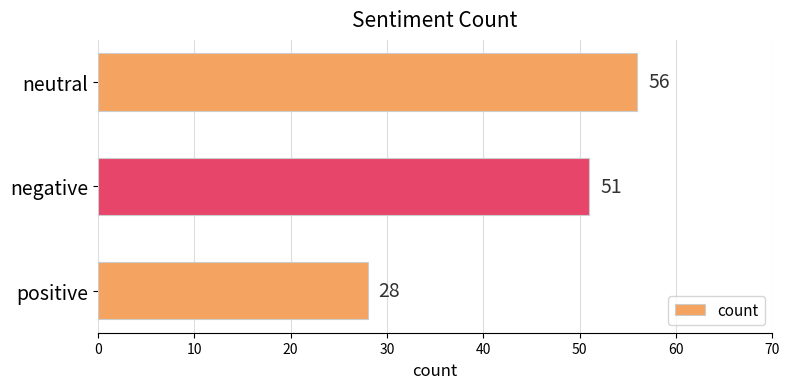

The chart shows a value of 28 at neutral. True or false?

False